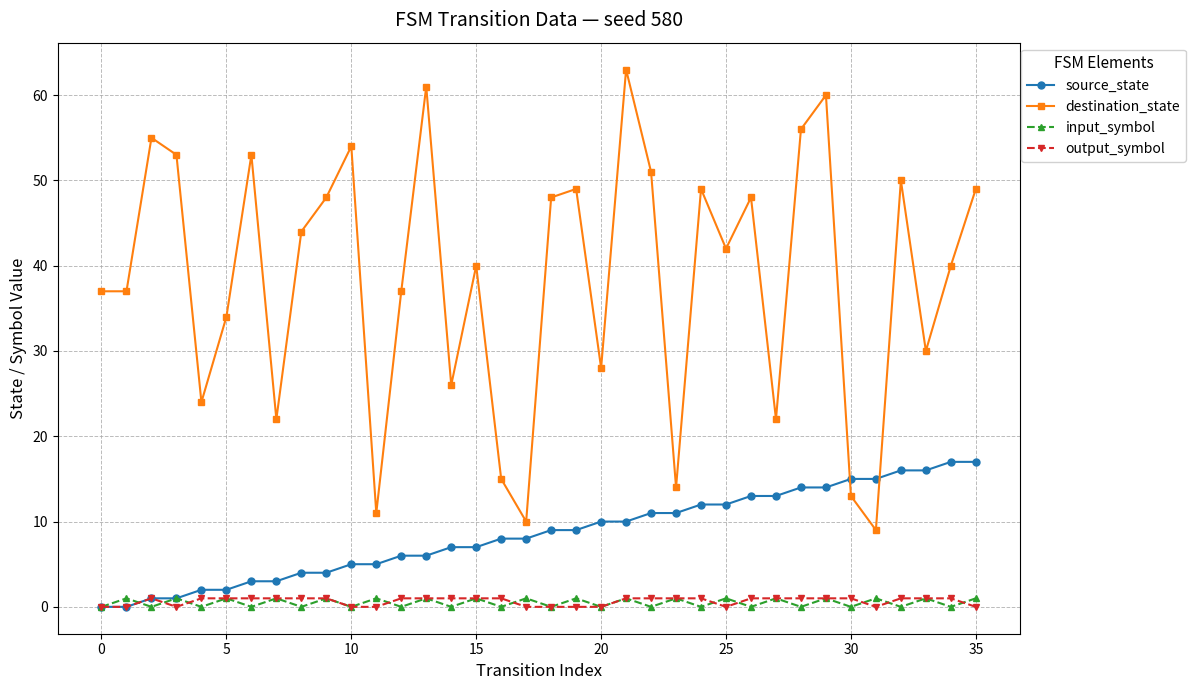

Which series ends up on top after the final intersection of destination_state and source_state?

destination_state